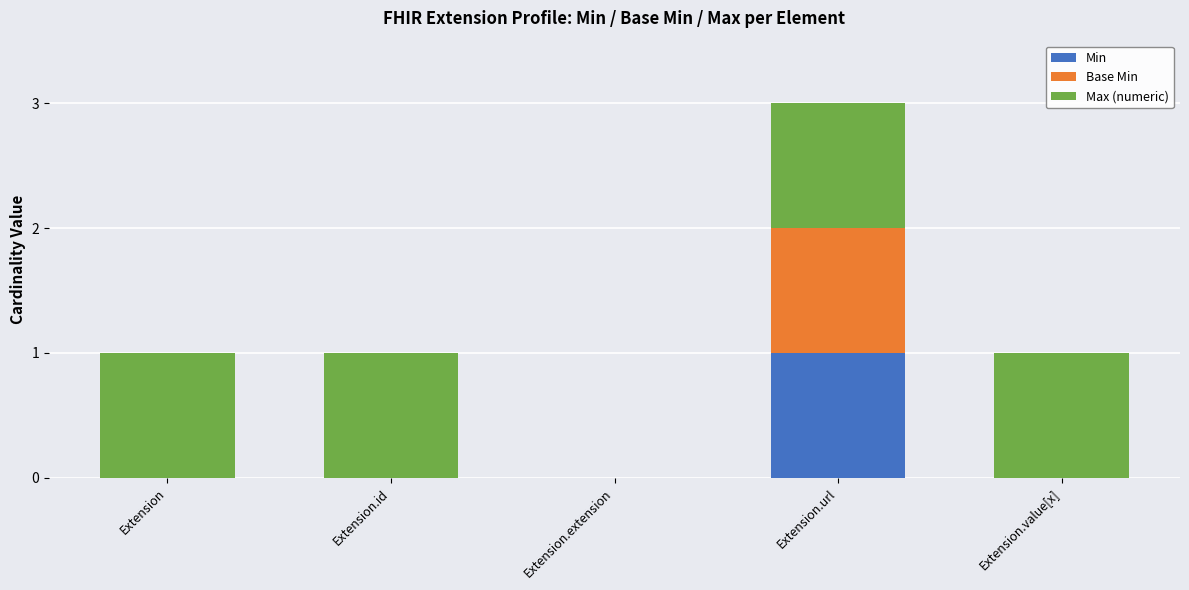

At which category is the sum across all series the highest?

Extension.url